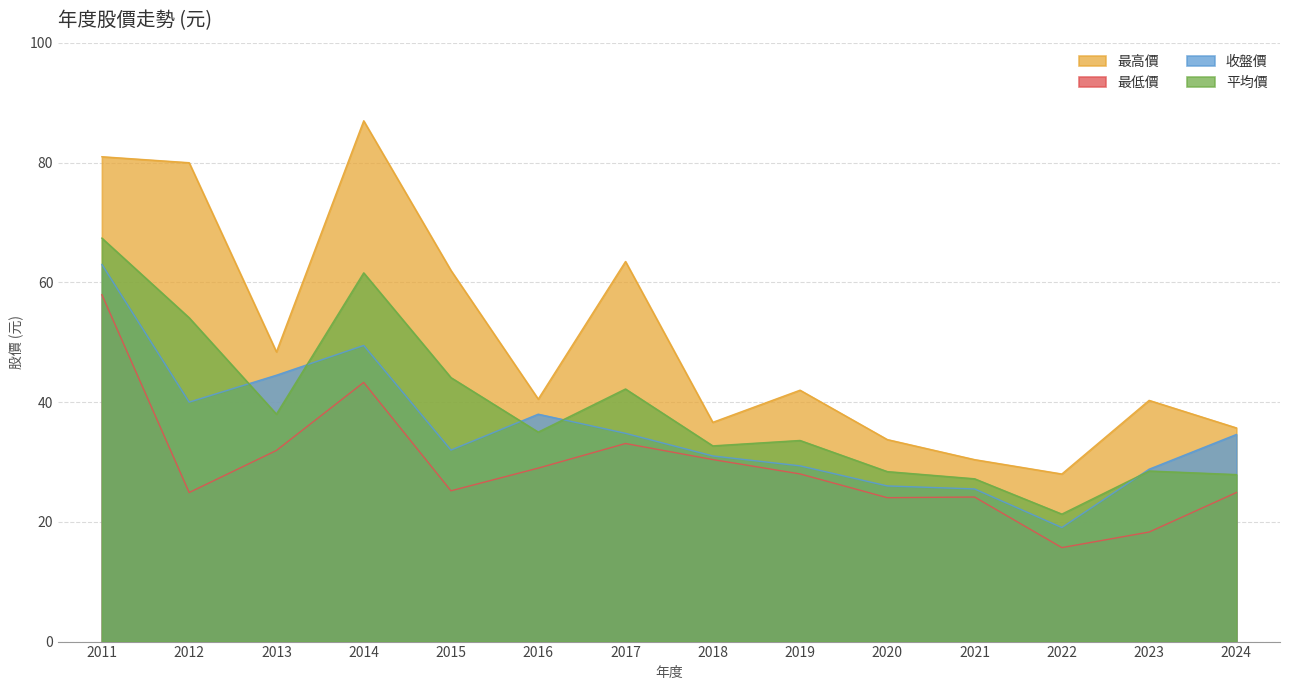

Is the value of 最高價 at 2013 greater than the value of 最低價 at 2018?

Yes